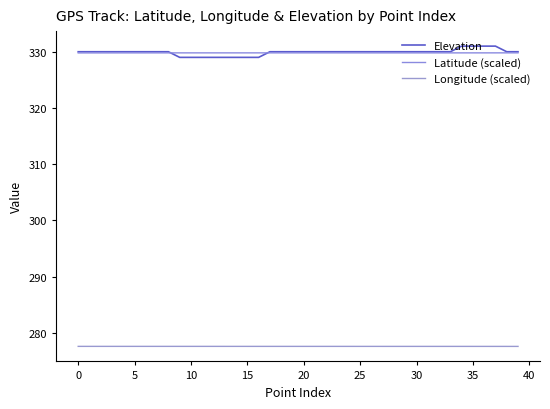

Is this an area chart (filled region under the line)?

No